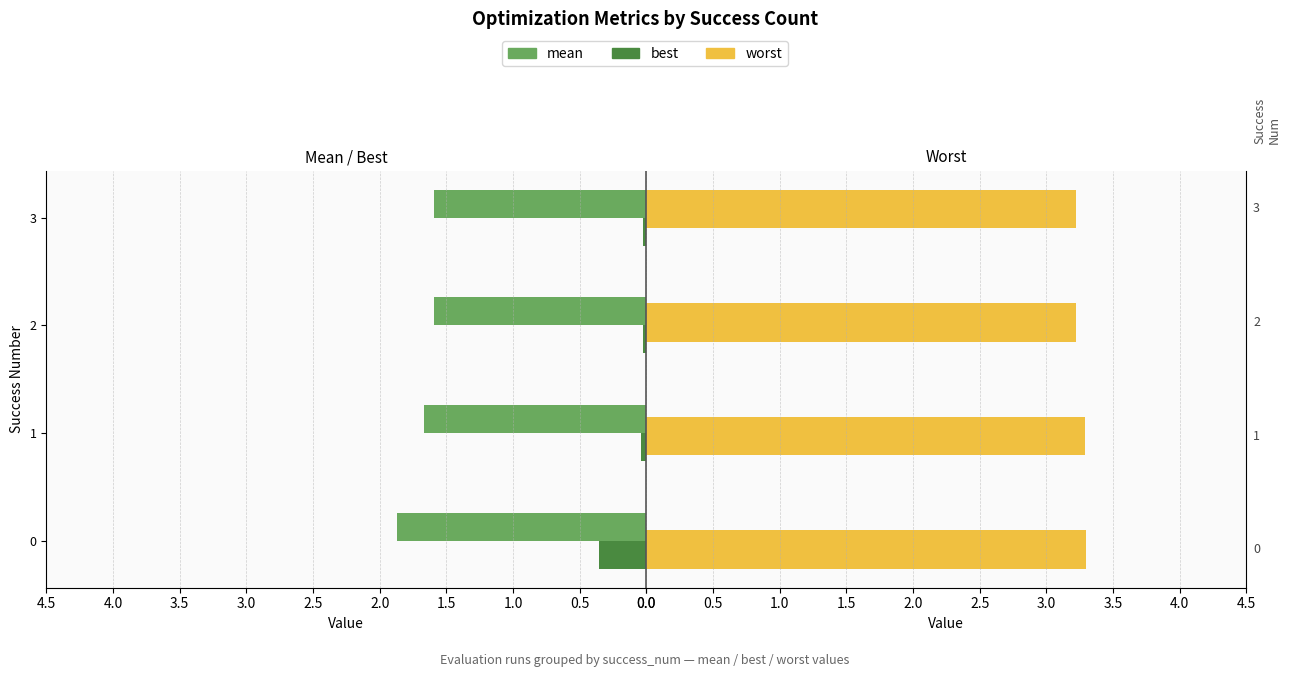

List the series in order of their overall mean, highest first.

worst, mean, best